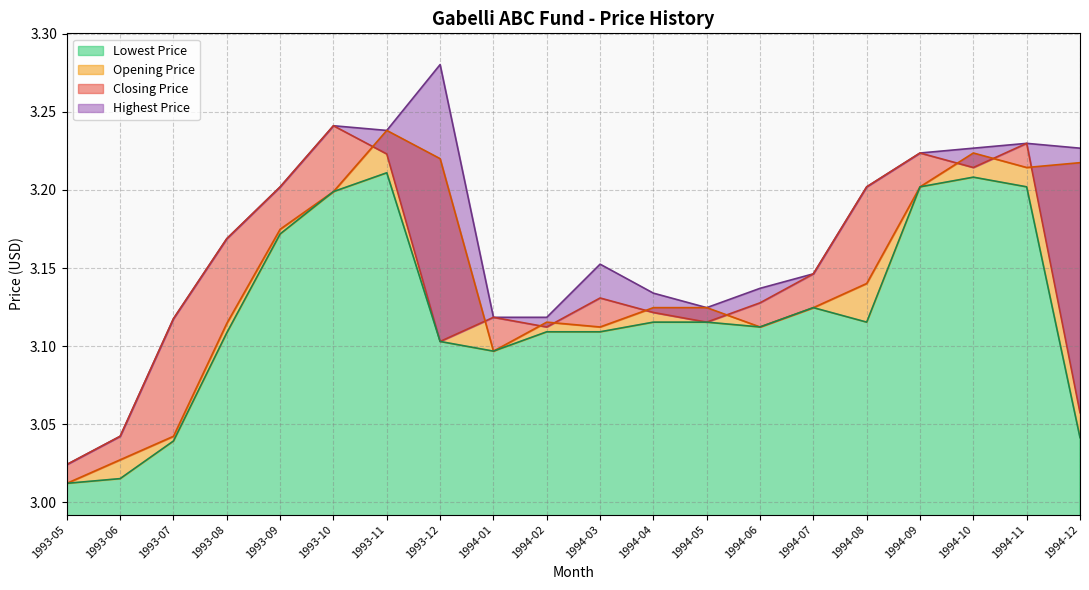

In Closing Price, how many points are higher than both neighbors (excluding endpoints)?

5